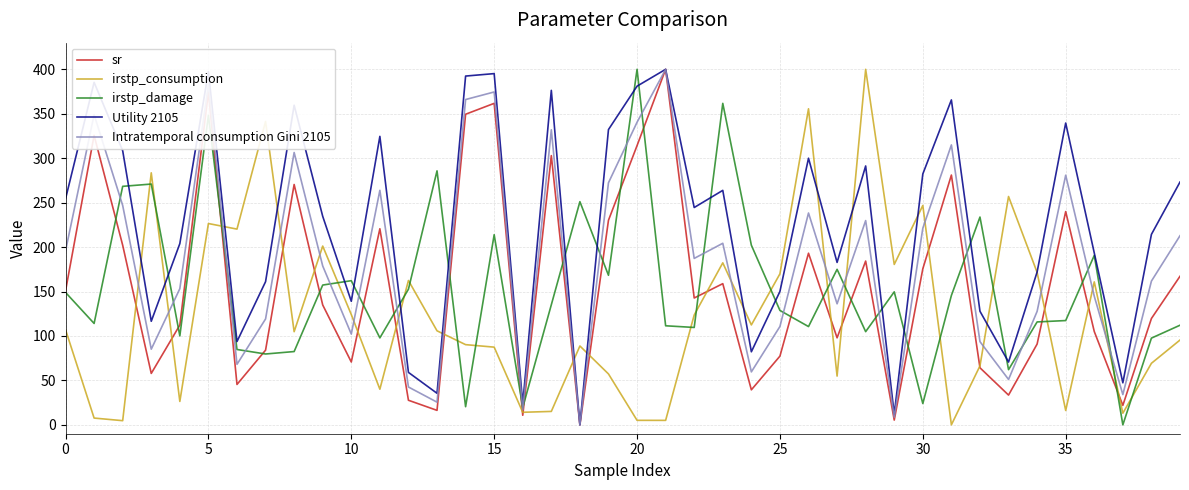

What is the greatest value displayed?

400.0